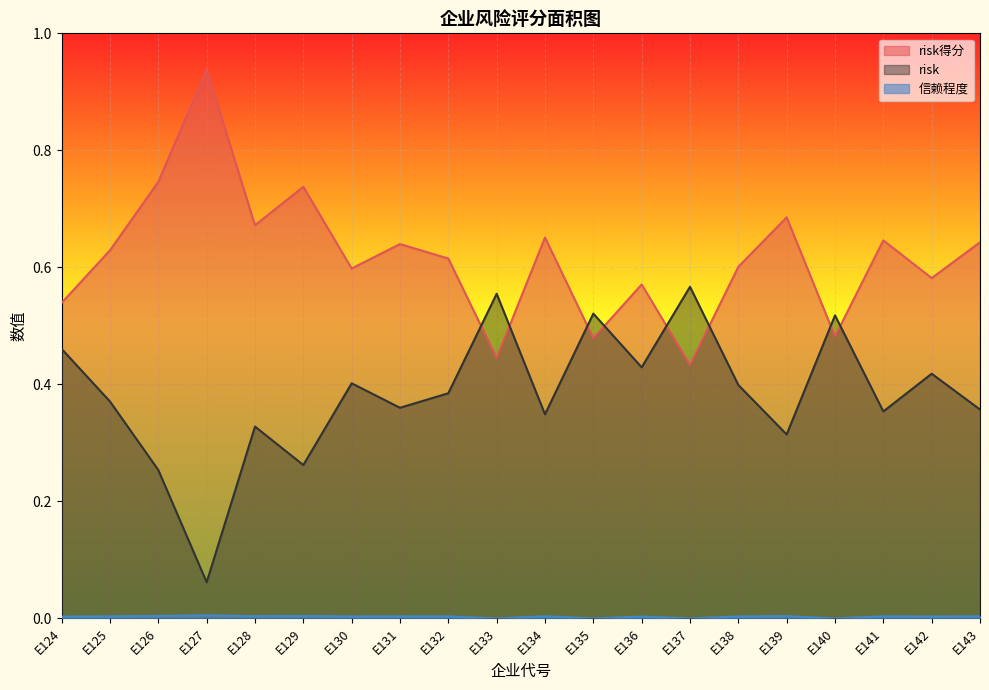

At which label does 信赖程度 reach its peak?

E127